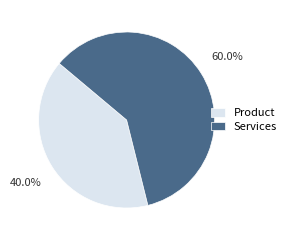

Is there any slice that represents more than half of the pie?

Yes